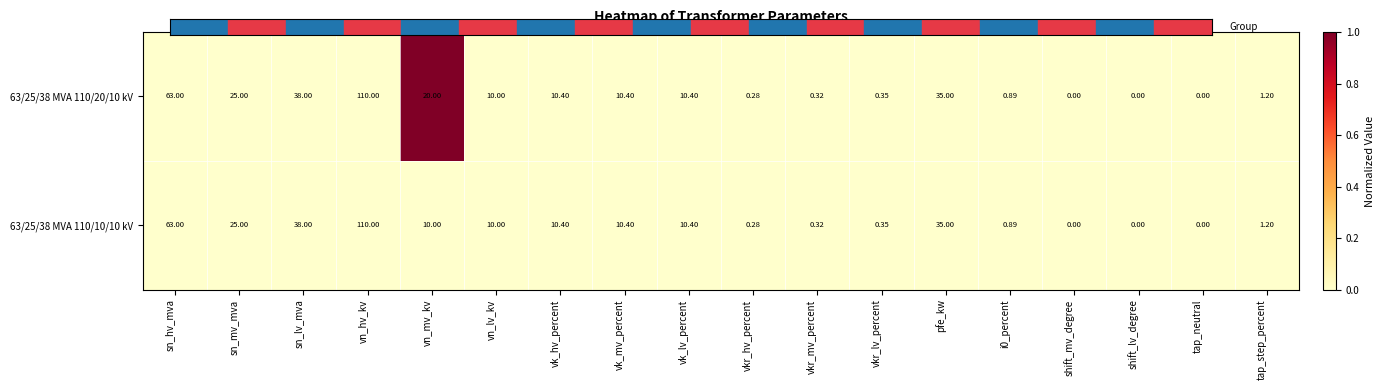

Which category has the highest value across all series?

vn_hv_kv